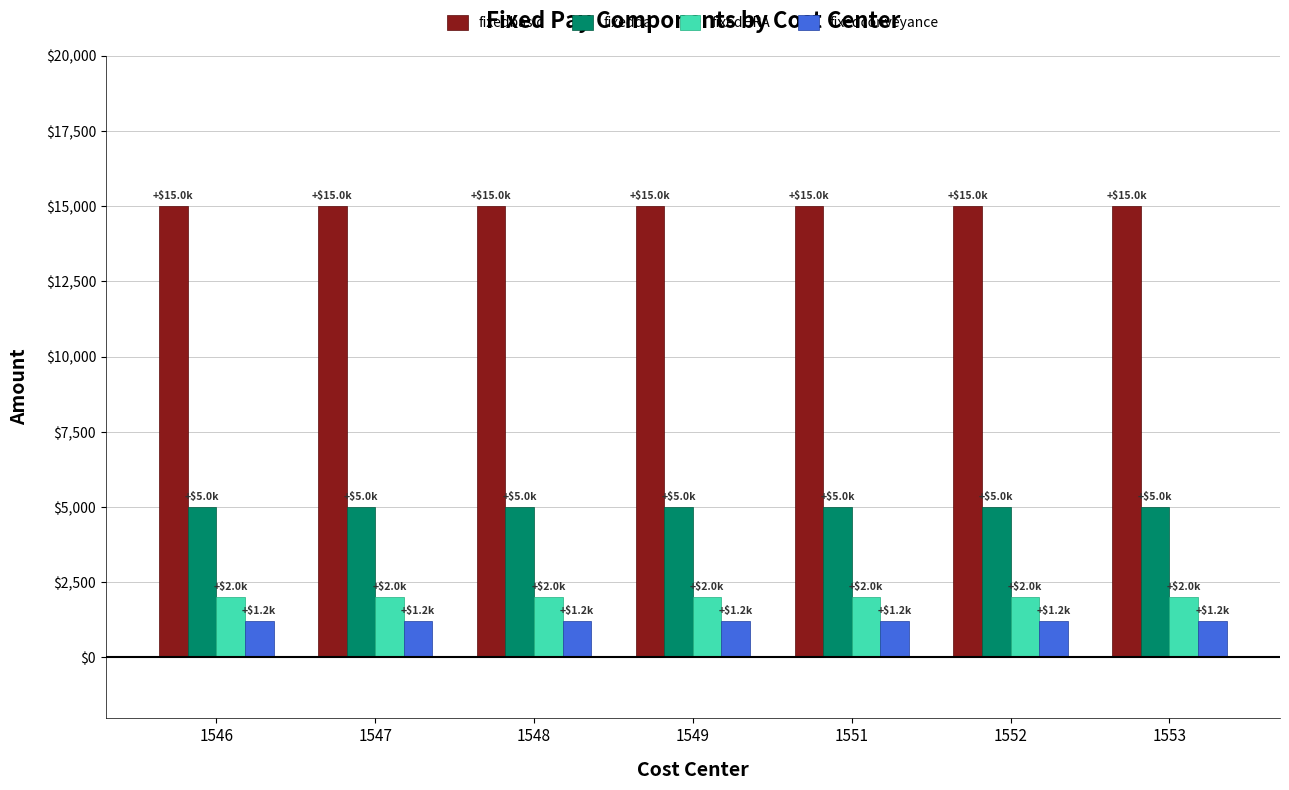

Reading left to right, what are all the values shown in this chart?

fixedbasic: 1546=15000	1547=15000	1548=15000	1549=15000	1551=15000	1552=15000	1553=15000
fixedda: 1546=5000	1547=5000	1548=5000	1549=5000	1551=5000	1552=5000	1553=5000
fixedHRA: 1546=2000	1547=2000	1548=2000	1549=2000	1551=2000	1552=2000	1553=2000
fixedconveyance: 1546=1200	1547=1200	1548=1200	1549=1200	1551=1200	1552=1200	1553=1200